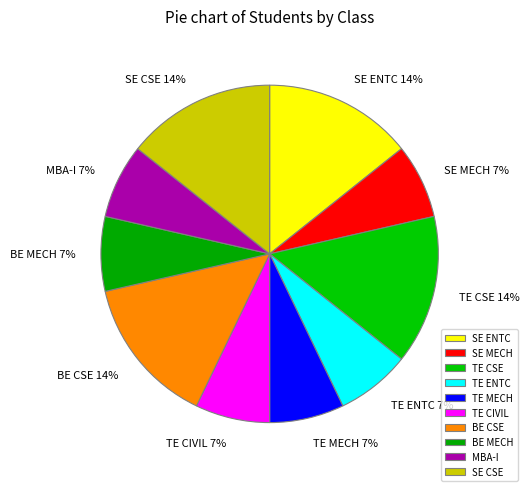

Count the number of slices in the pie.

10